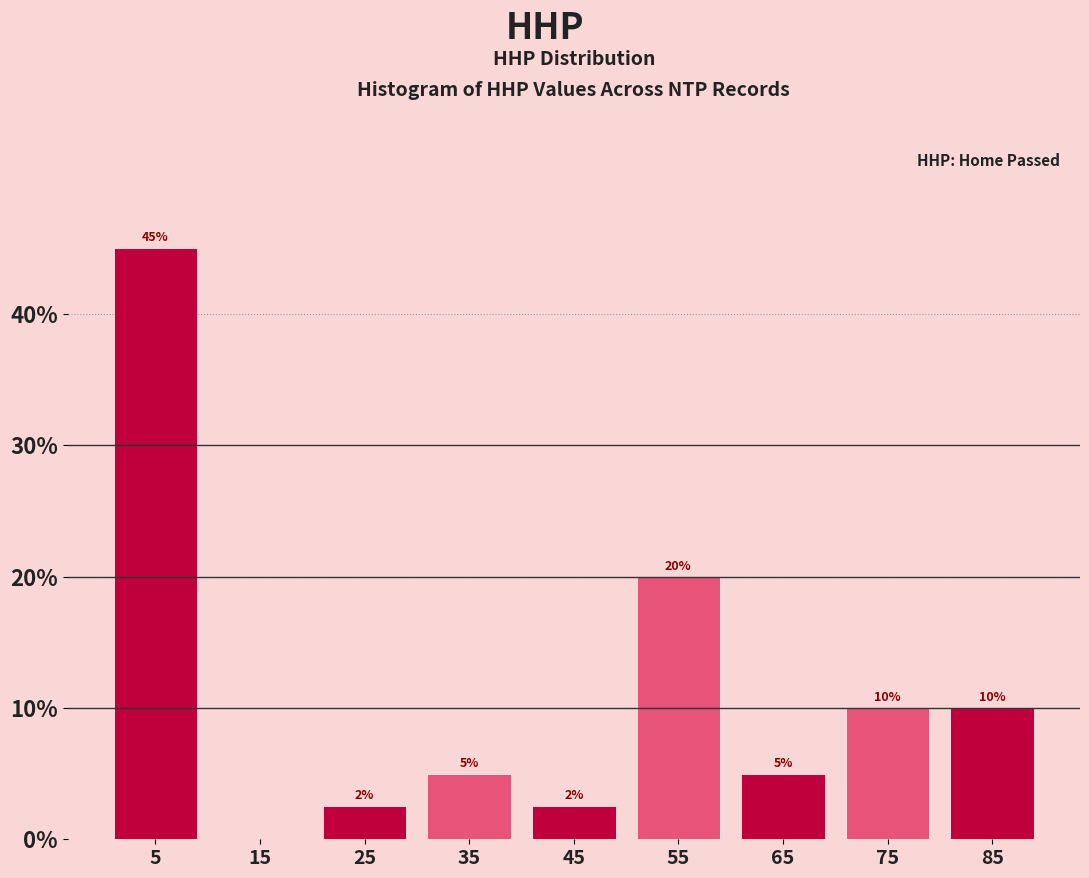

Over which range of the x-axis is the bar tallest?

0 to 10